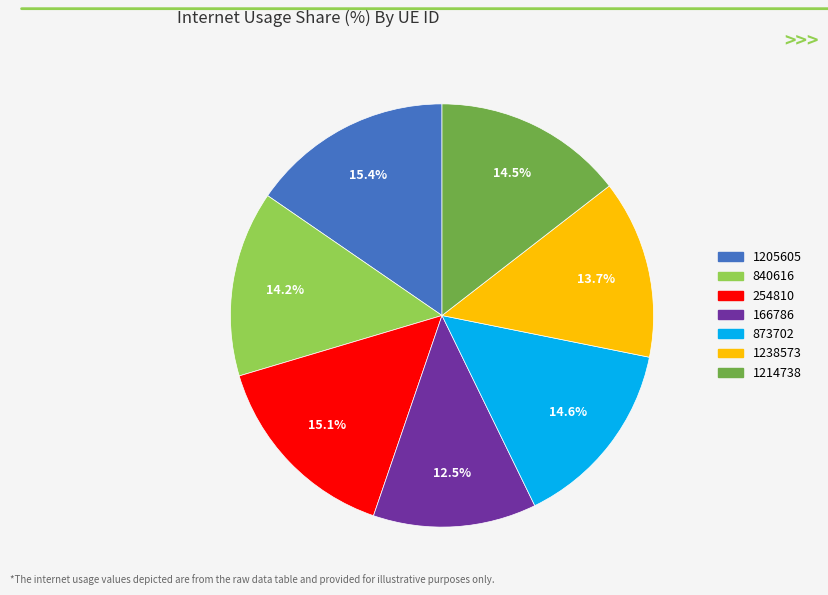

What portion of the pie excludes 840616?

85.8%